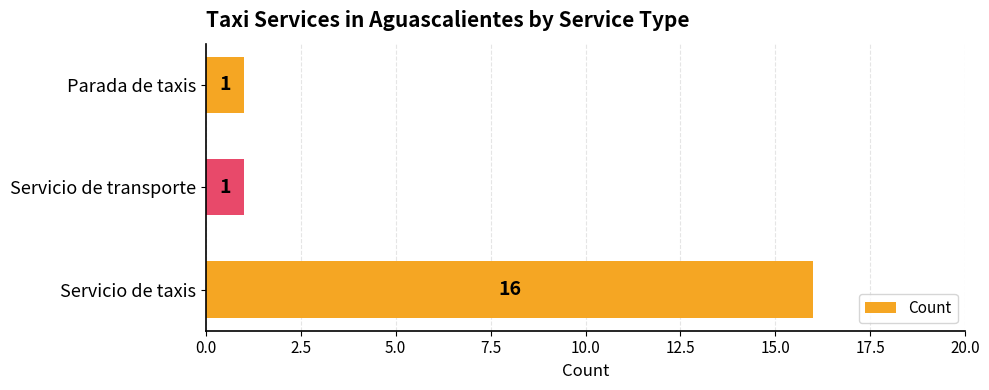

What is the difference between the maximum and minimum values?

15